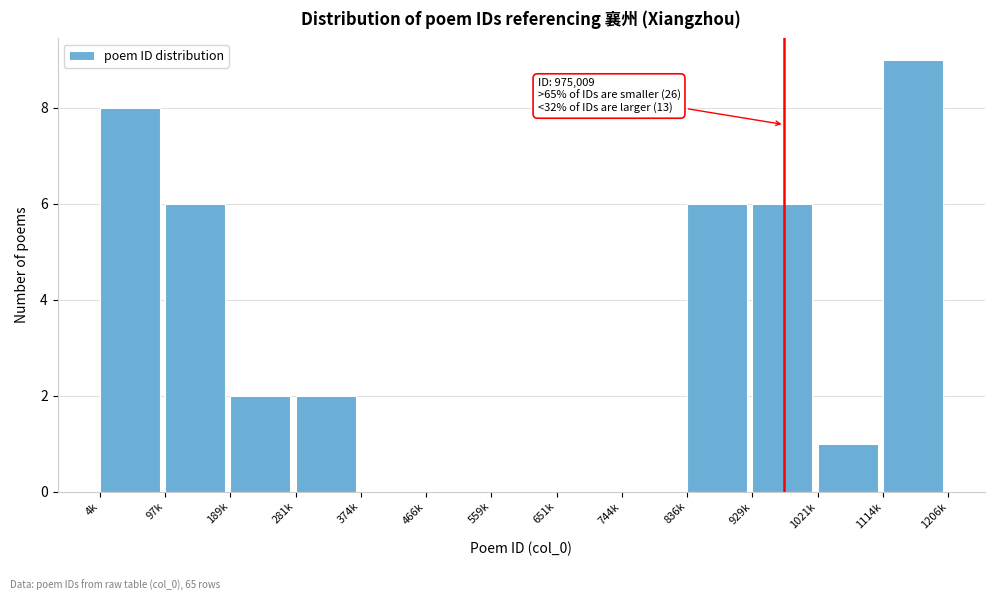

Reading left to right, transcribe all the data shown in this chart.

4k=8	97k=6	189k=2	281k=2	374k=0	466k=0	559k=0	651k=0	744k=0	836k=6	929k=6	1021k=1	1114k=9